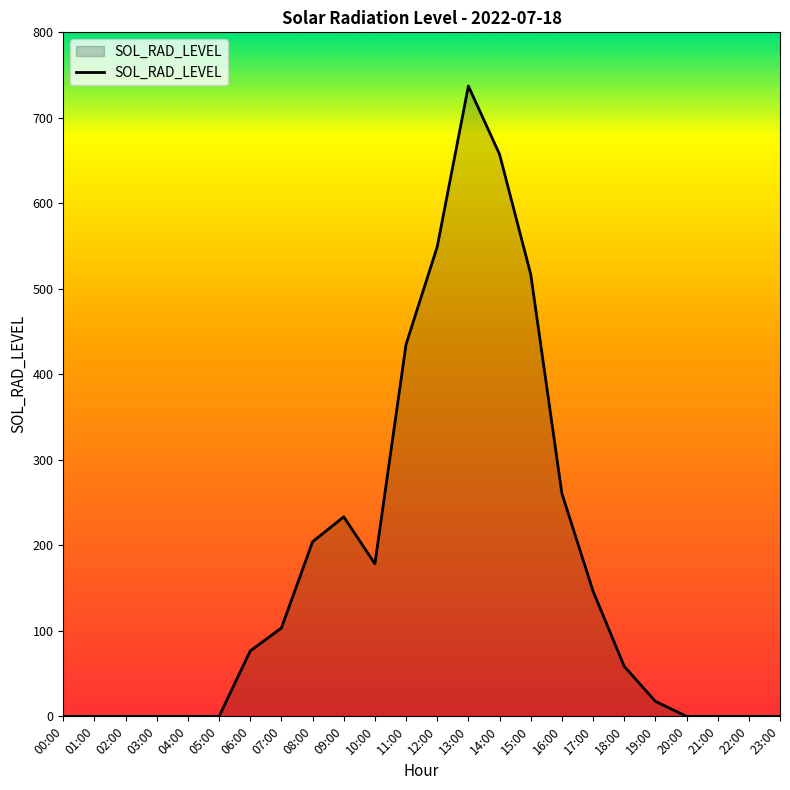

The chart shows a value of 178.4 at 10:00. True or false?

True